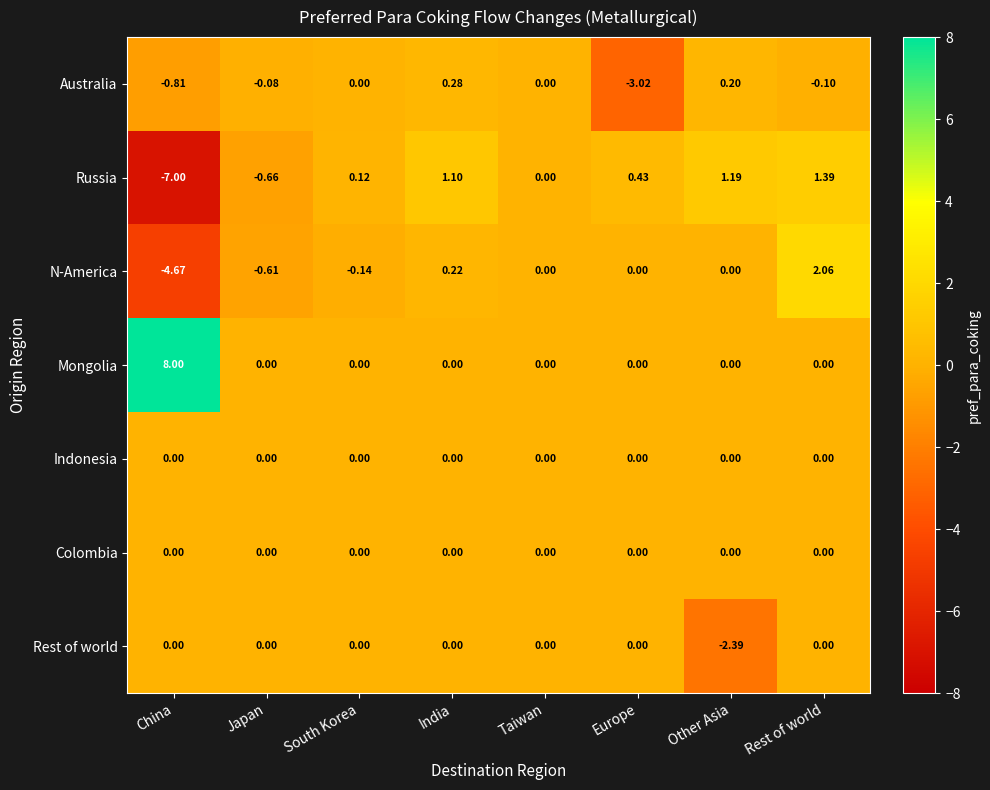

Which label corresponds to the largest value in the chart?

China